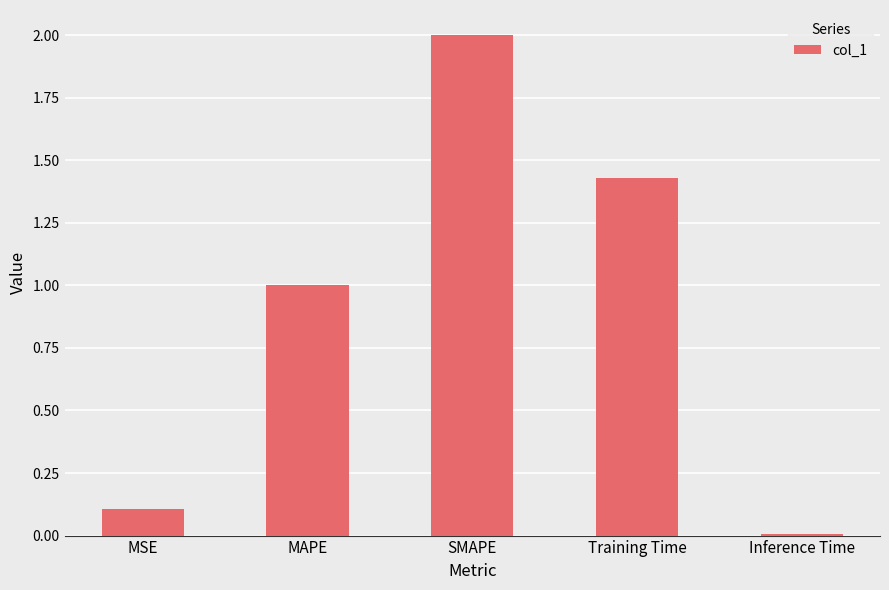

What position from the right is MAPE?

4